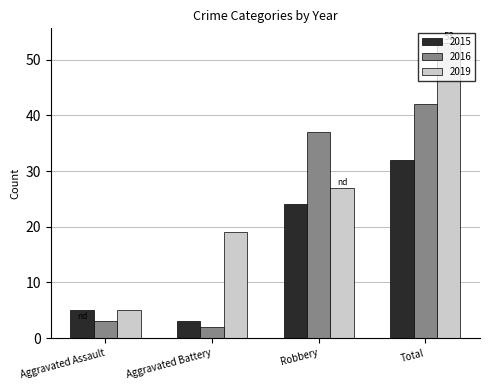

The value of 2019 at Total is 53. True or false?

True